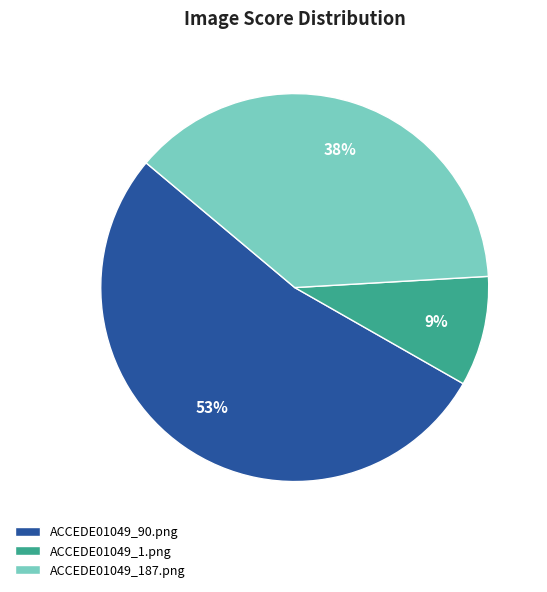

To the nearest percent, what is the difference between the ACCEDE01049_1.png and ACCEDE01049_90.png slice percentages?

44%